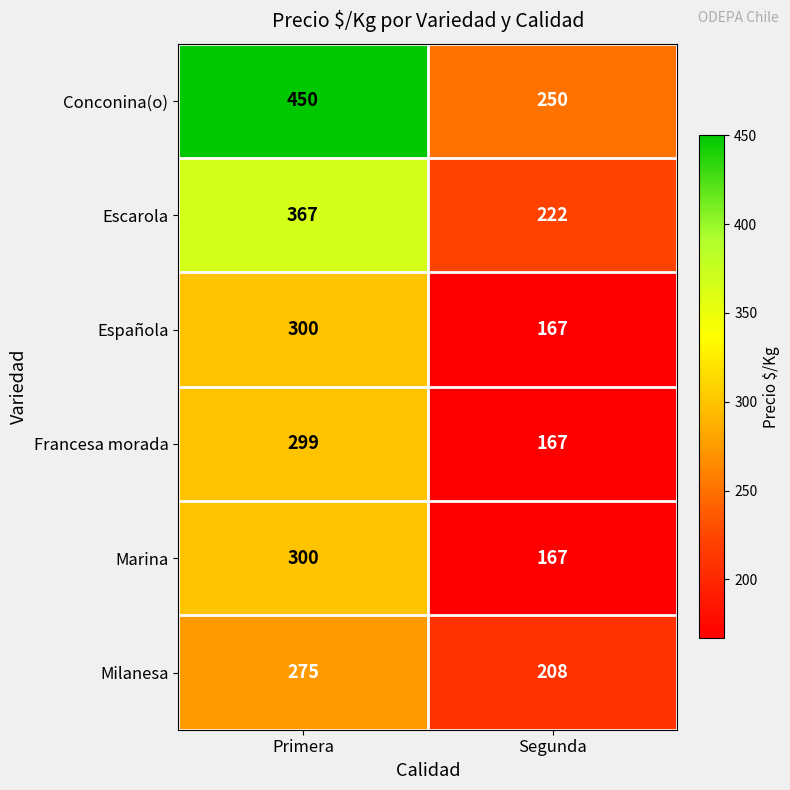

What is the approximate value of Escarola at Primera, to the nearest 50?

350